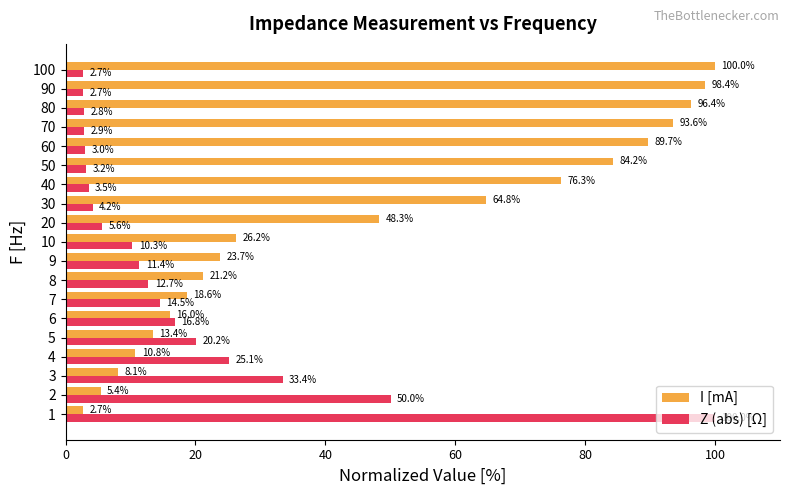

Which series changed the most between 5 and 40?

I [mA]